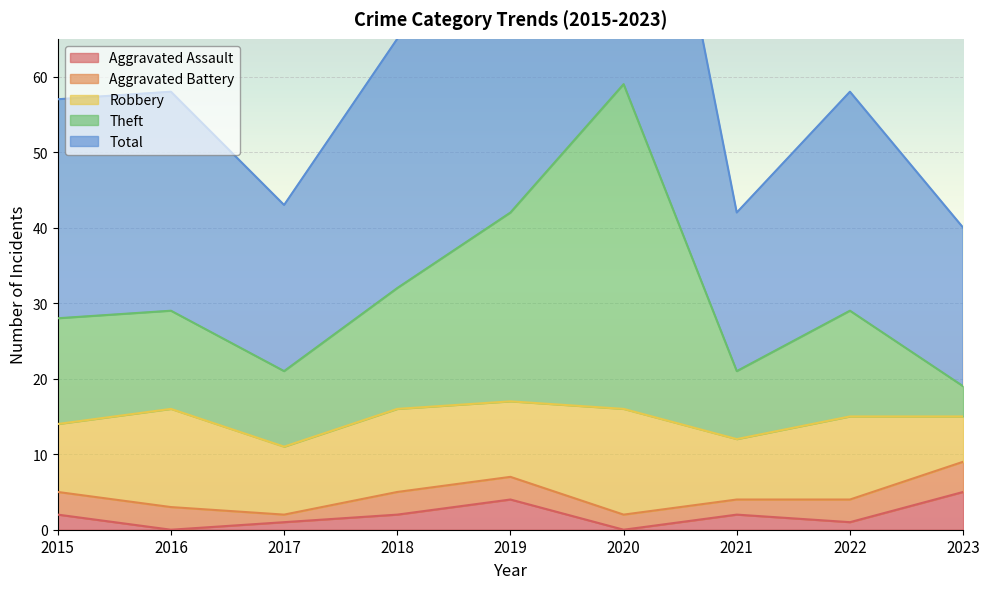

What is the maximum value for Aggravated Assault?

5